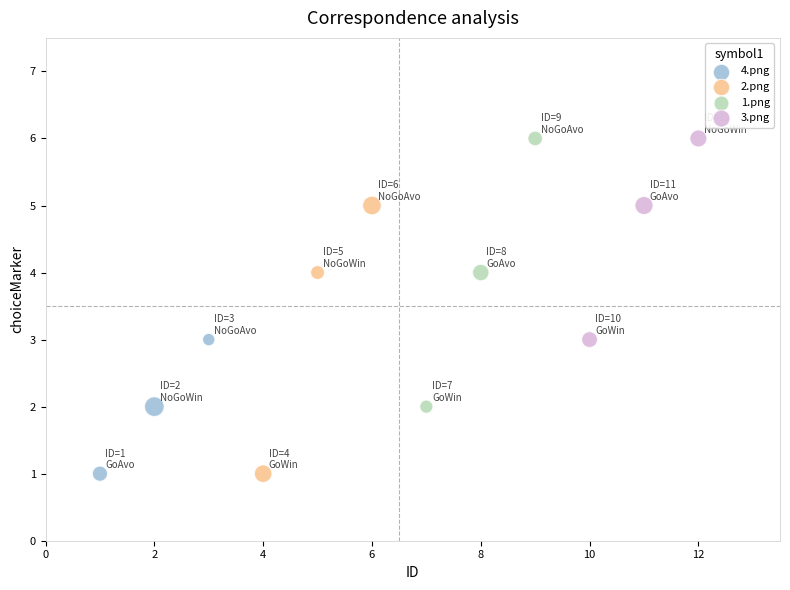

What are all the series names shown in the legend?

4.png, 2.png, 1.png, 3.png